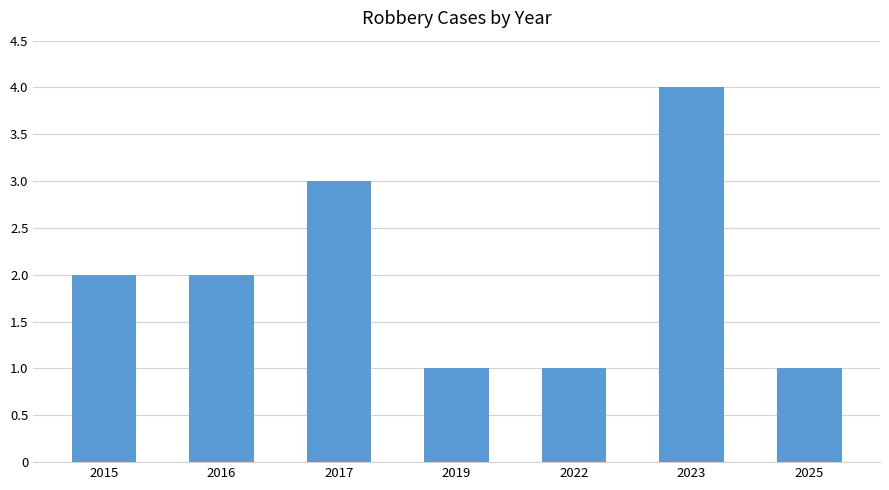

Reading left to right, what are all the values shown in this chart?

2	2	3	1	1	4	1